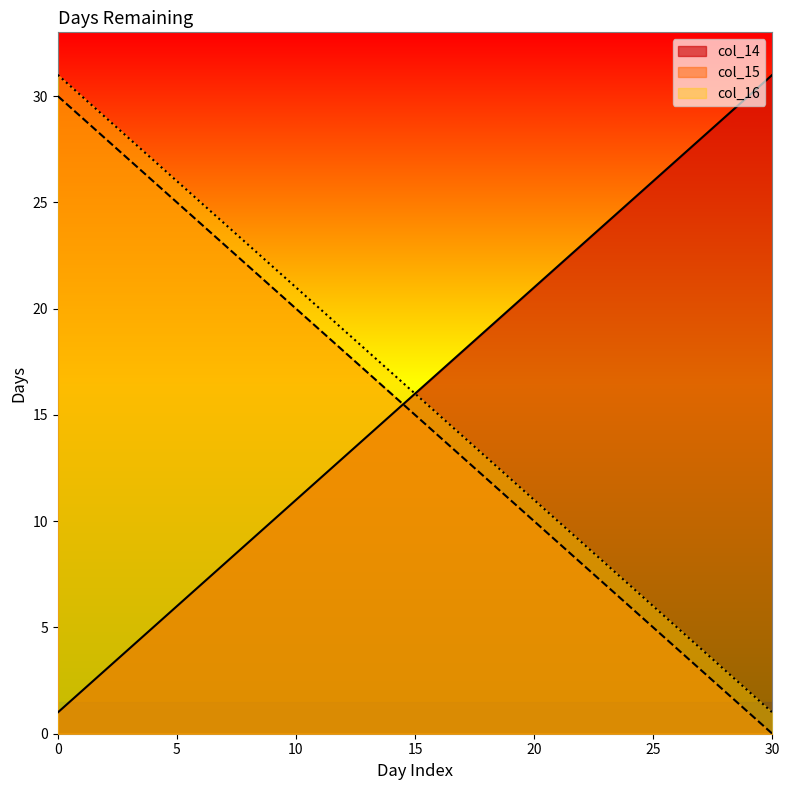

The col_14 series shows 6 at 20. True or false?

False